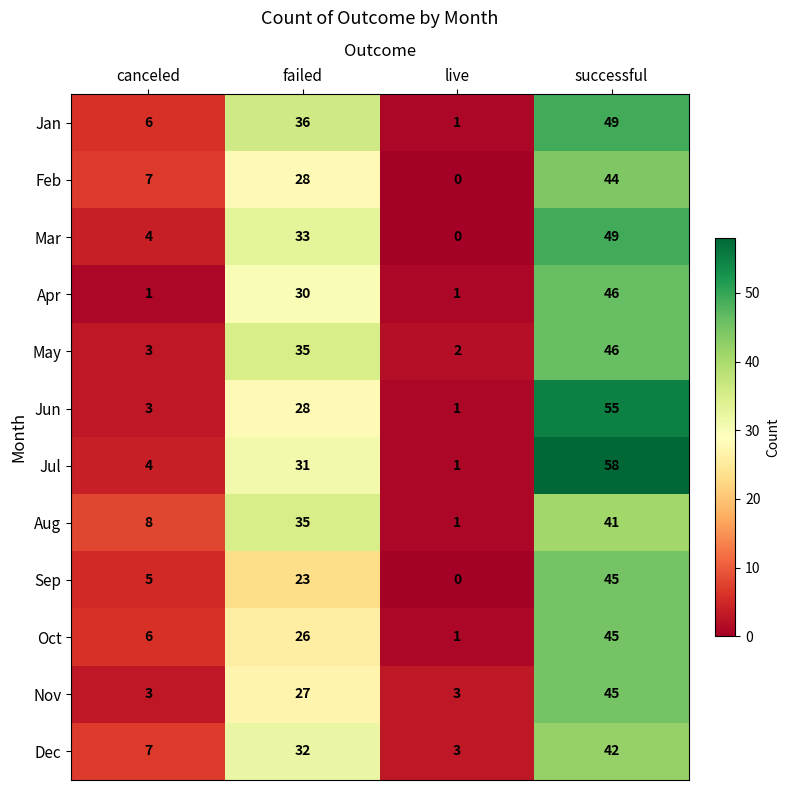

Where is Jul nearest to the value 29?

failed